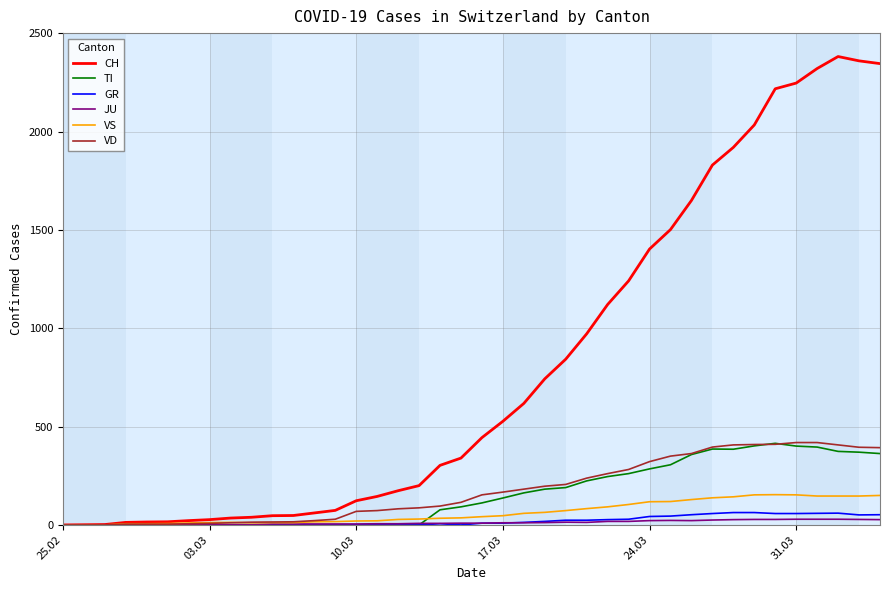

Which series has the widest spread of values?

CH